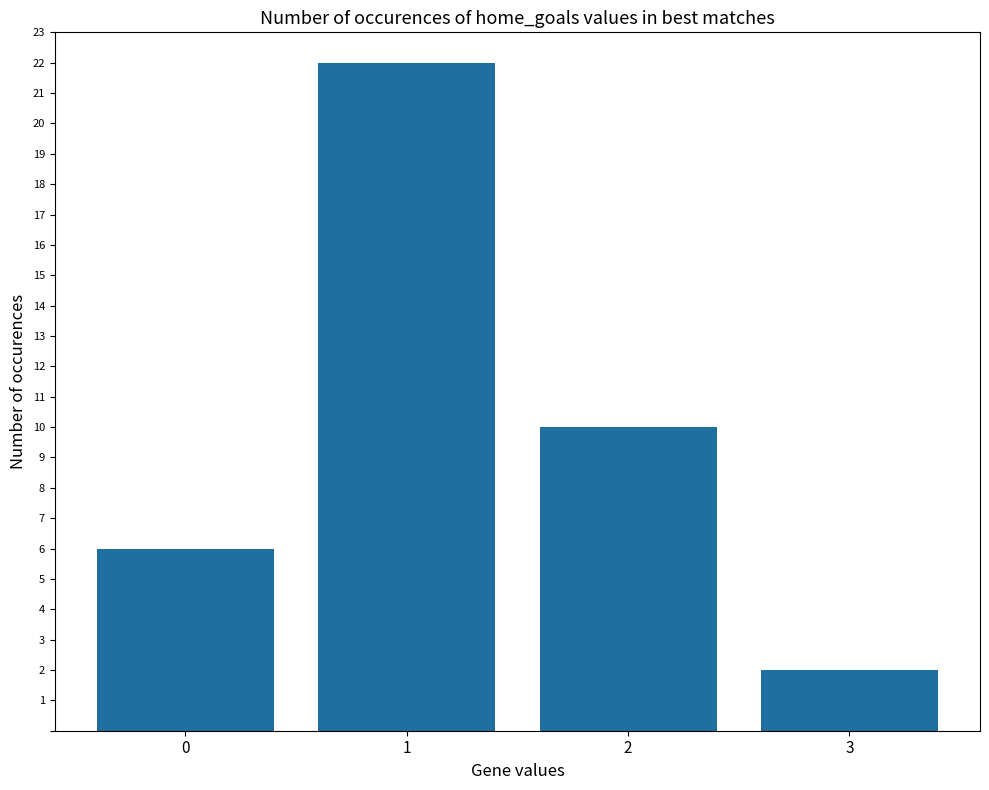

Reading left to right, extract all data points from this chart.

0=6	1=22	2=10	3=2